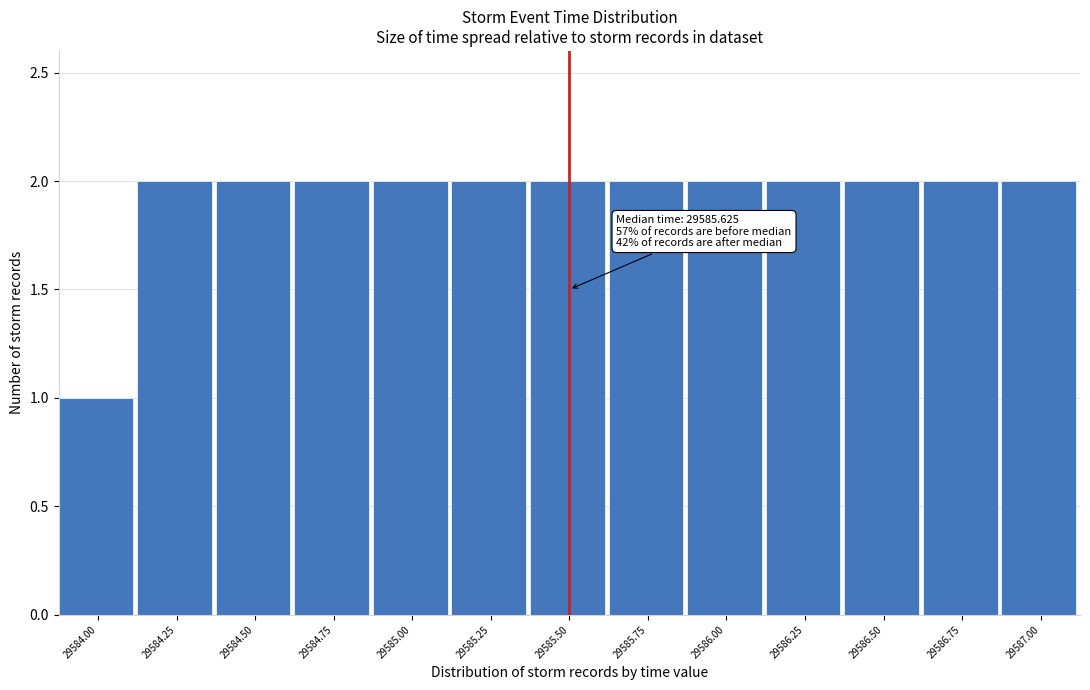

Reading left to right, what are all the values shown in this chart?

1	2	2	2	2	2	2	2	2	2	2	2	2